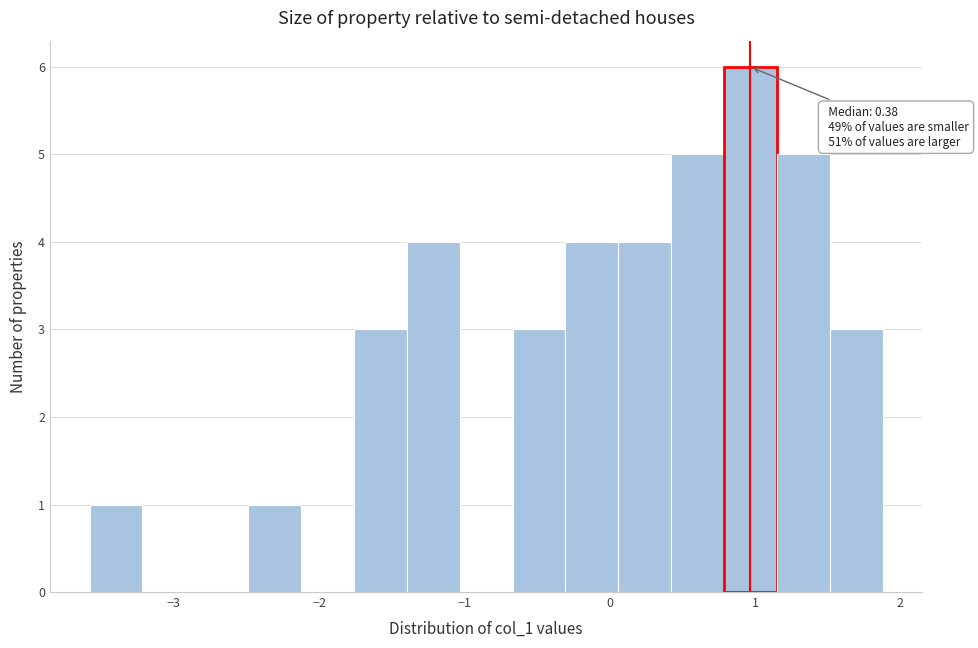

Read against the x-axis, roughly where is the centre of the tallest bar?

1.0